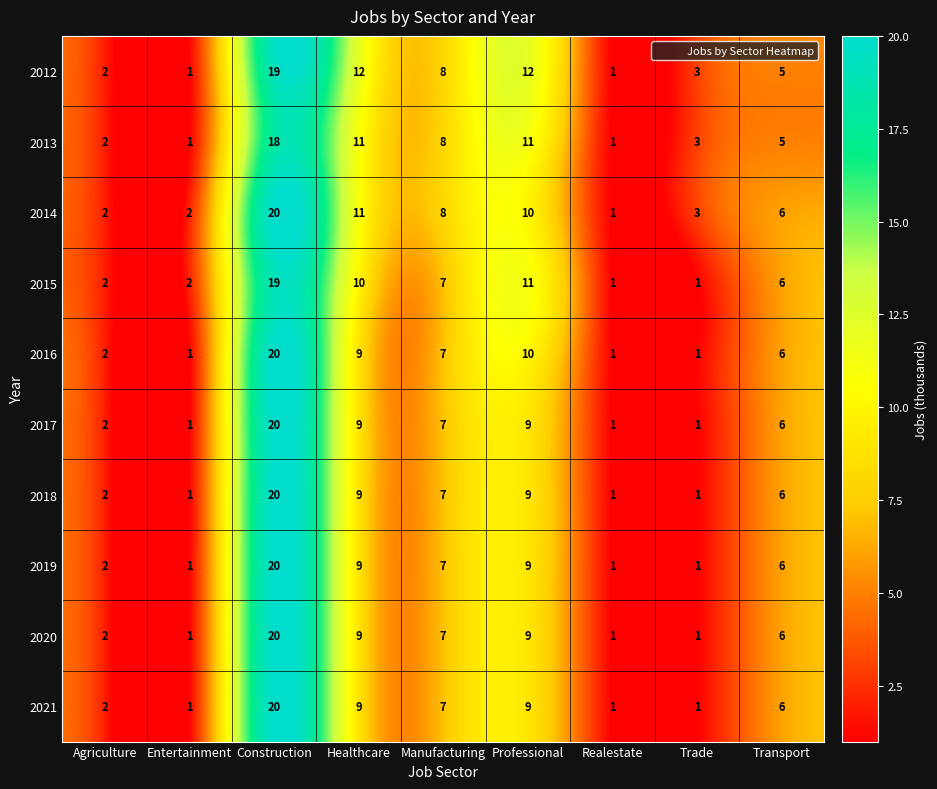

What is the total value across all series at Healthcare?

98